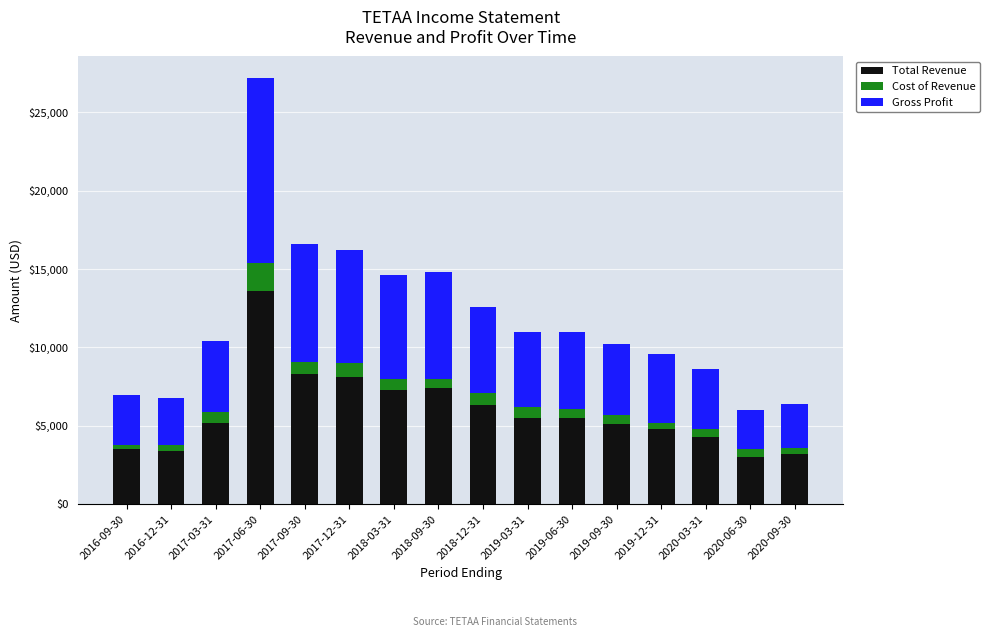

At which category is the sum across all series the highest?

2017-06-30